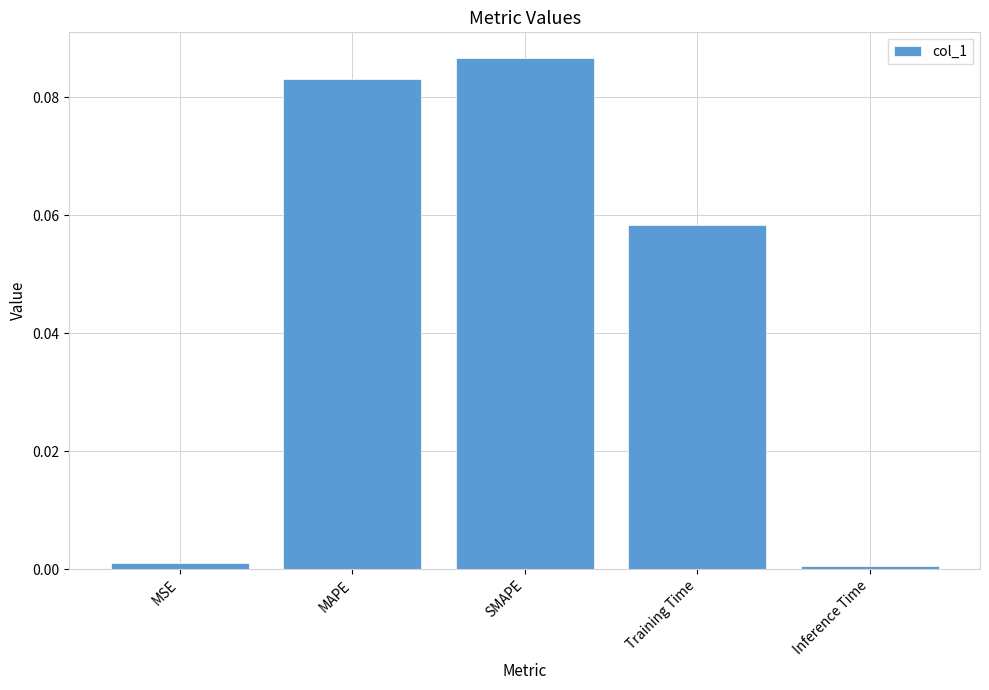

Which has a higher value, Inference Time or MAPE?

MAPE